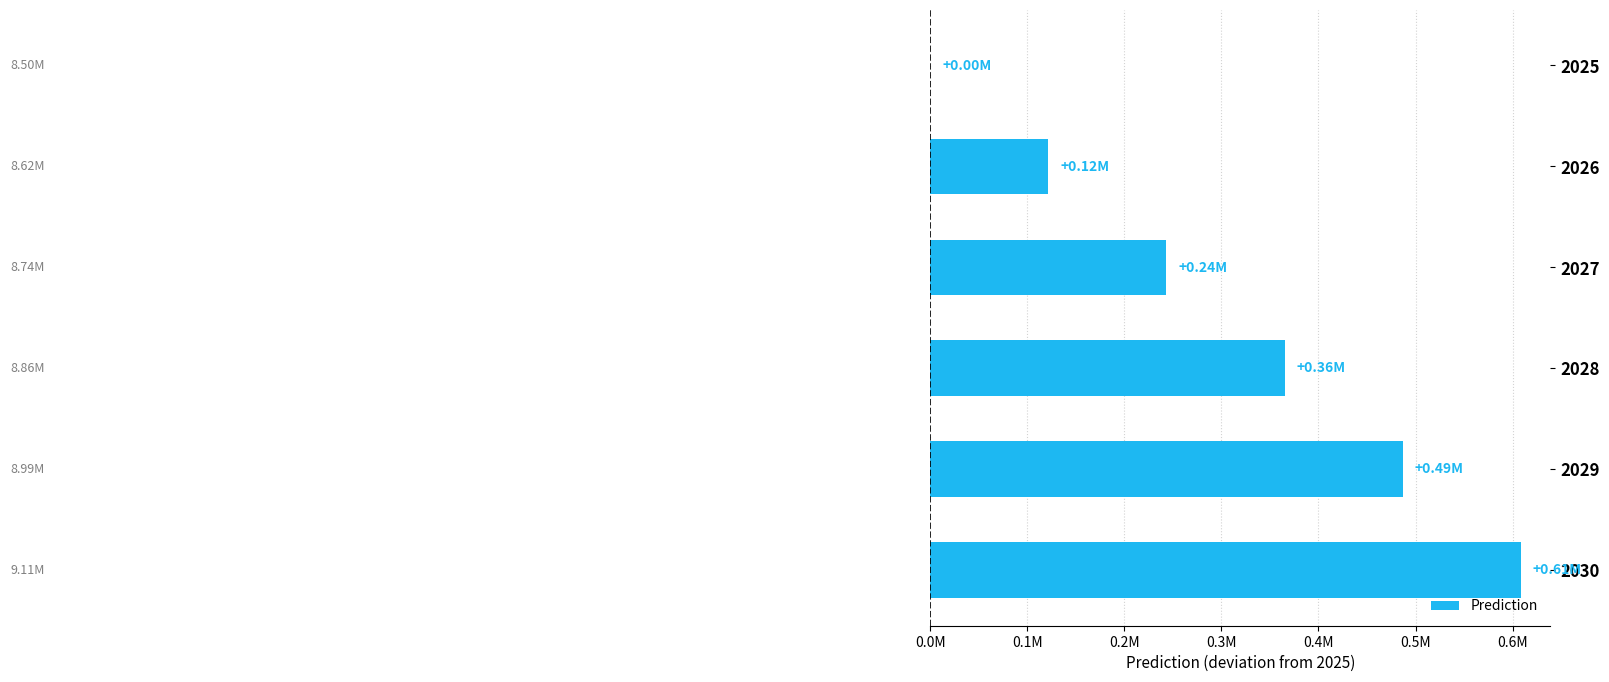

What is the sum of all values?

1824964.7